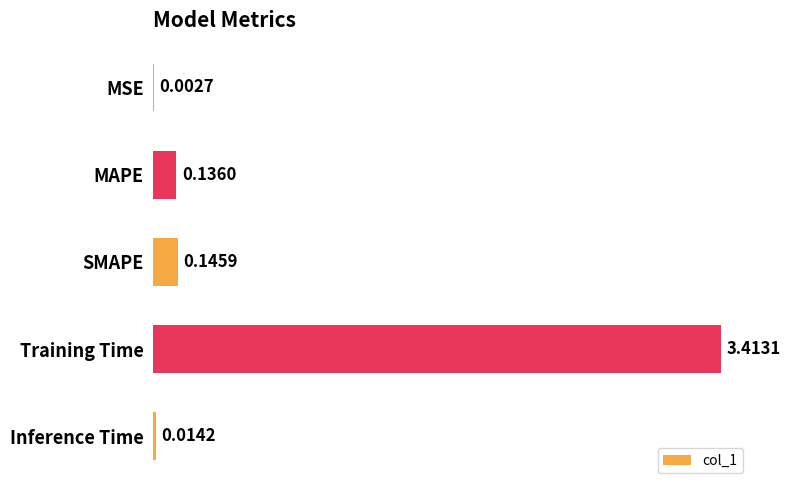

At which label is the value closest to 1?

SMAPE